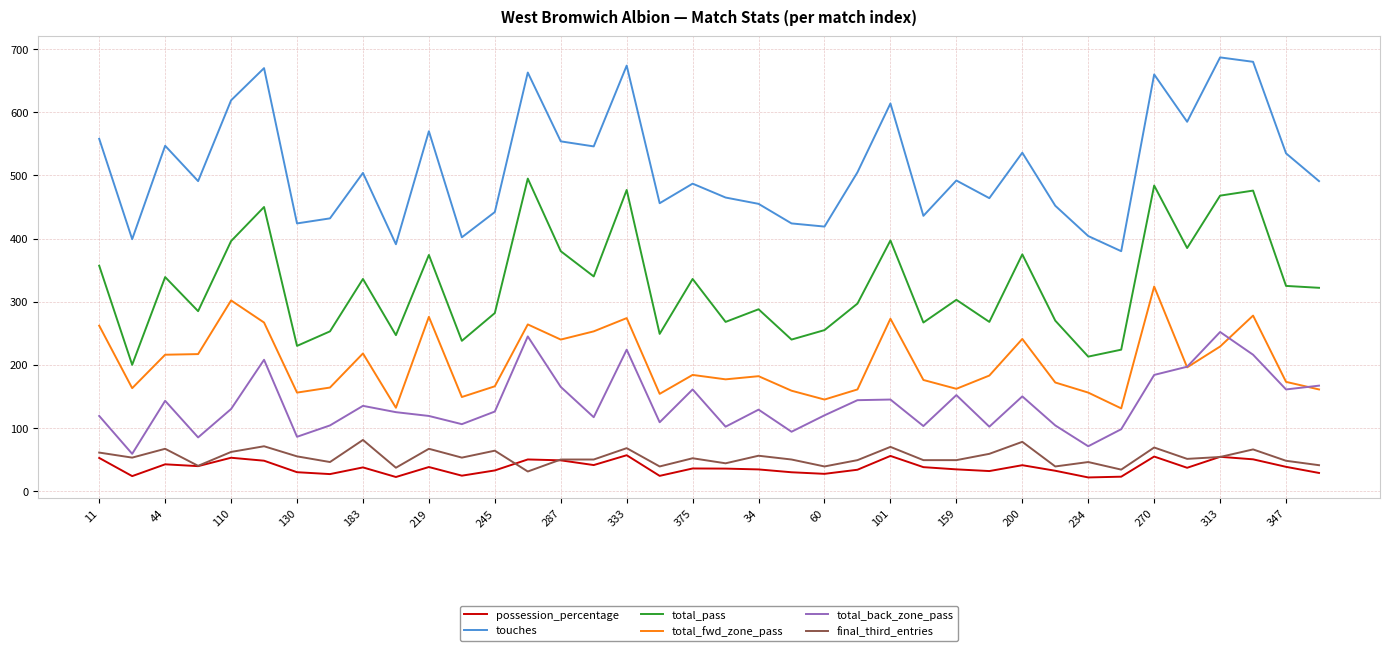

What is the minimum value shown in the chart?

21.6